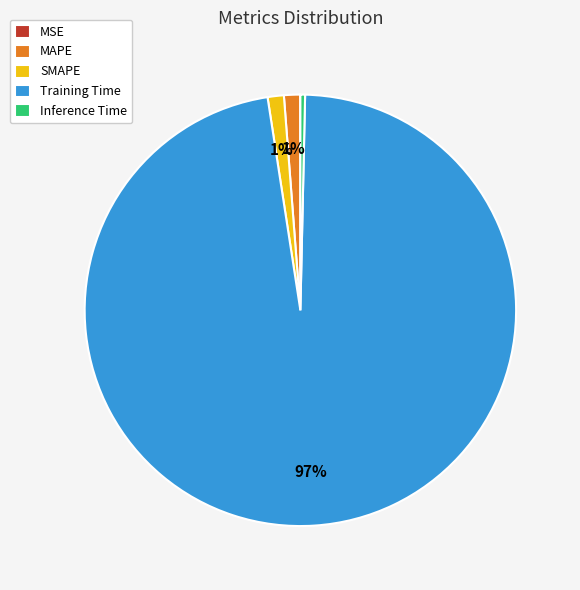

Which category has the biggest portion of the pie?

Training Time